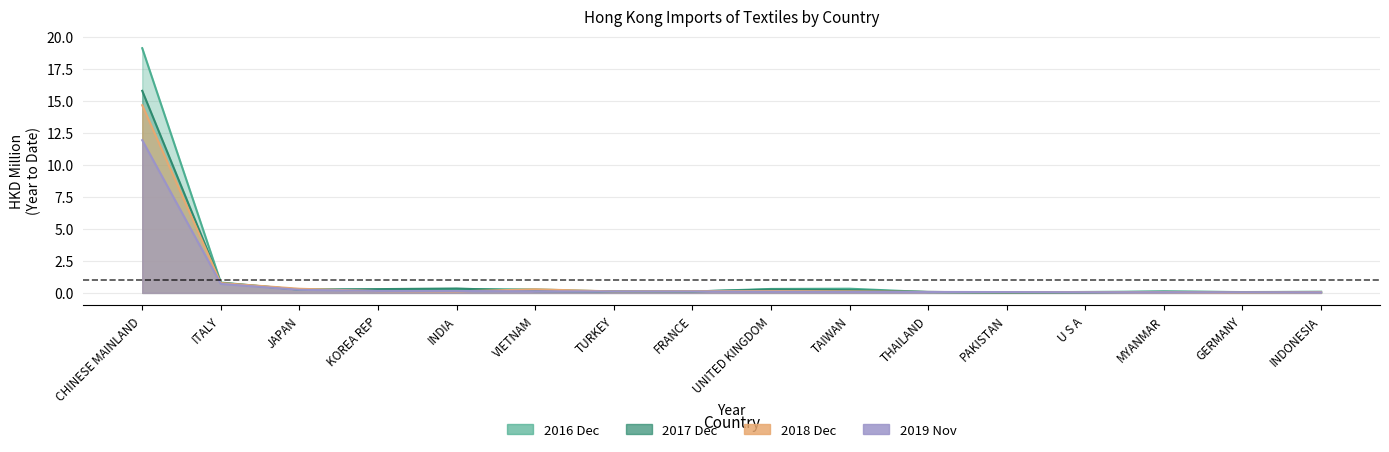

Rank the series at TAIWAN from highest to lowest value.

201612, 201712, 201812, 201911